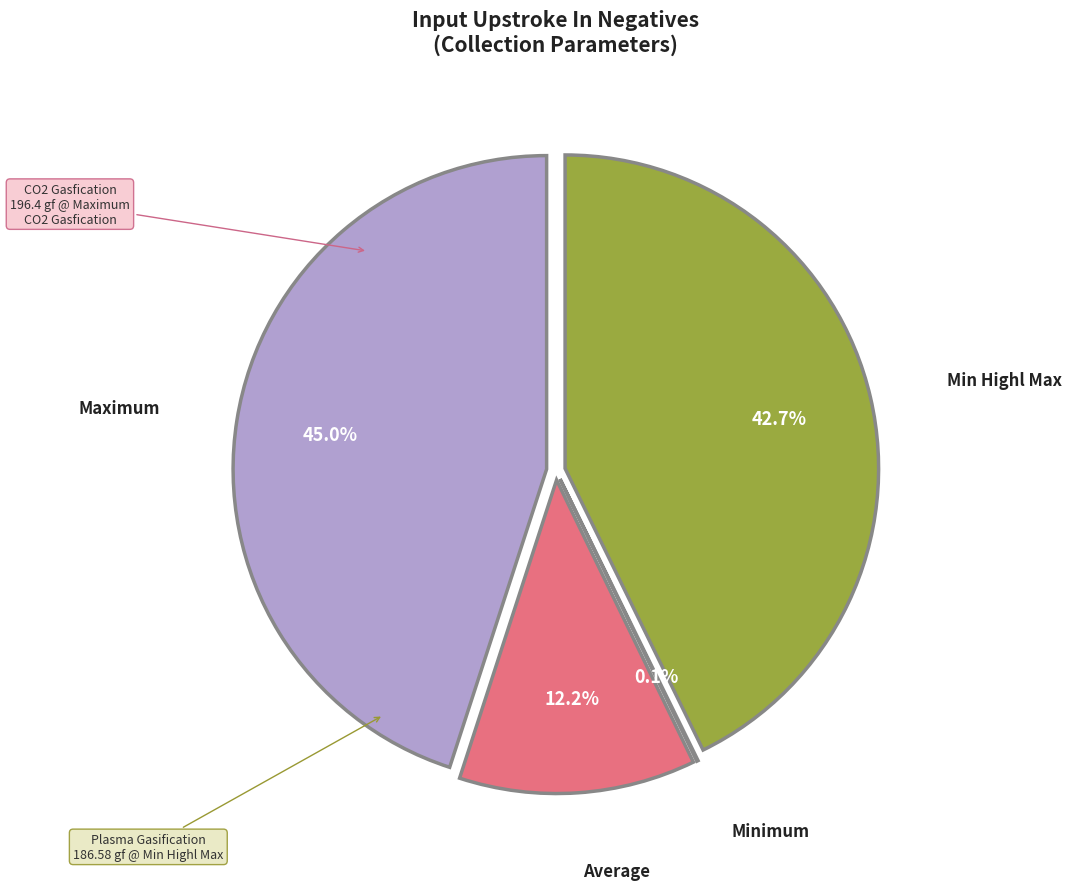

Which category has the smallest portion of the pie?

Minimum